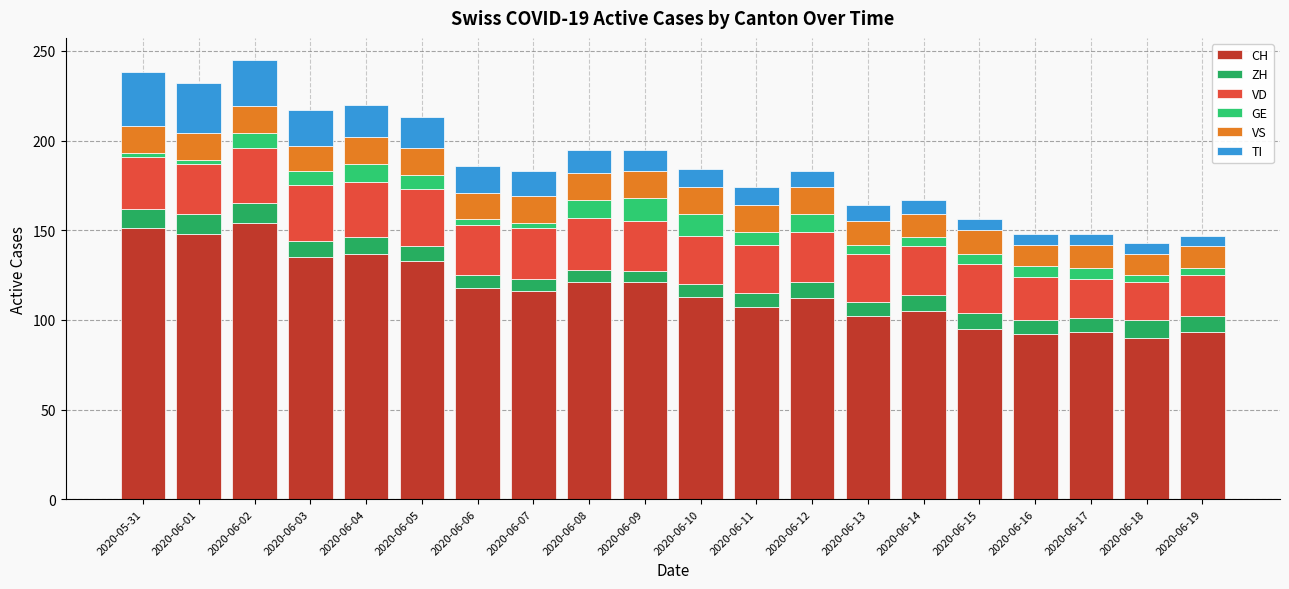

At which label is CH closest to 122?

2020-06-08